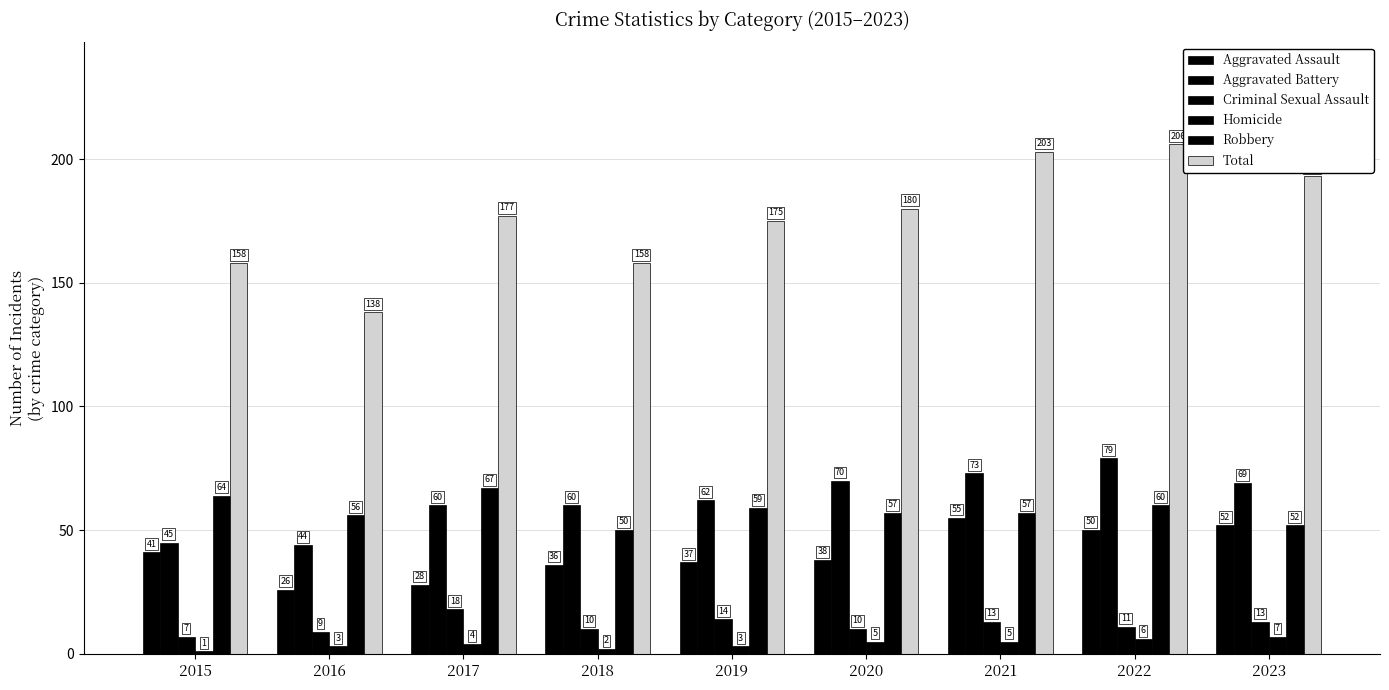

What is the average value of the Criminal Sexual Assault series?

12